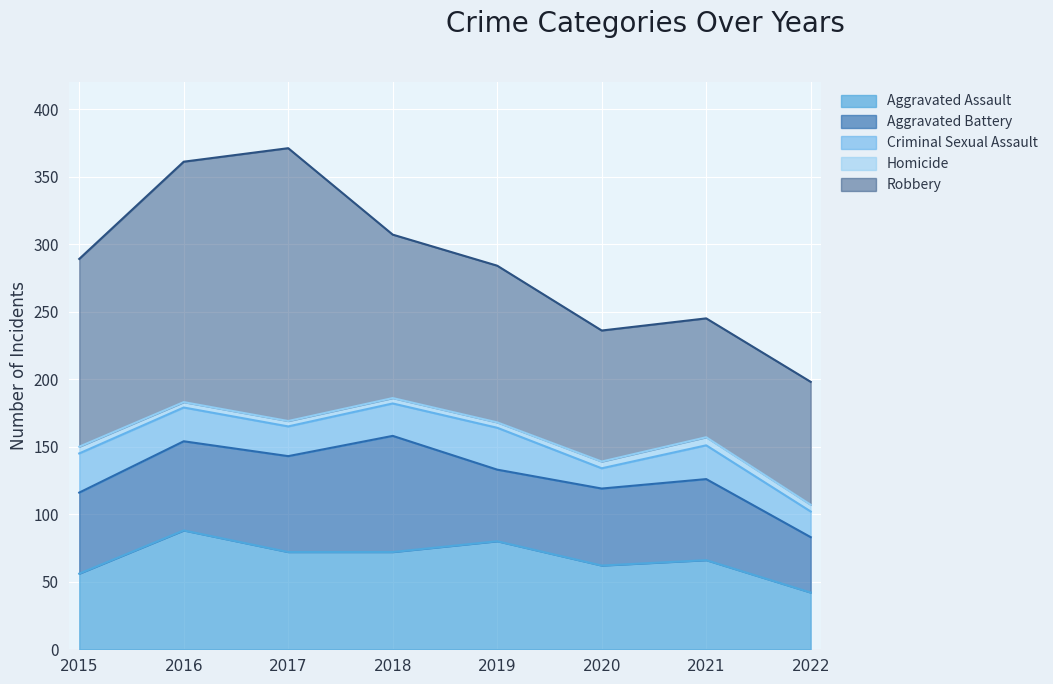

At how many categories does at least one series exceed 39?

8